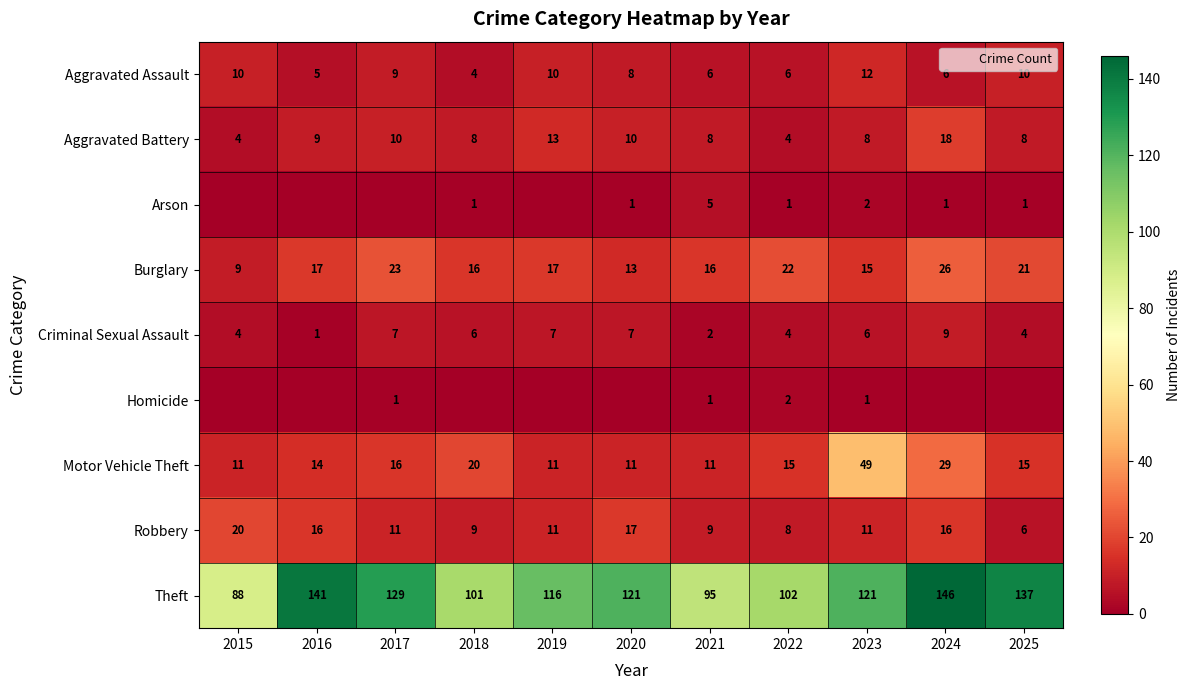

Count the number of data series in this chart.

9